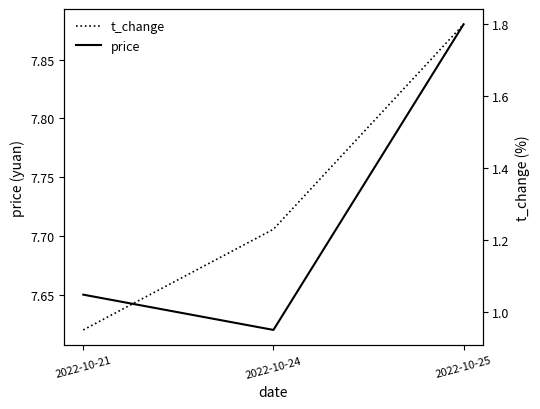

Where does the t_change series first go above 1?

2022-10-24